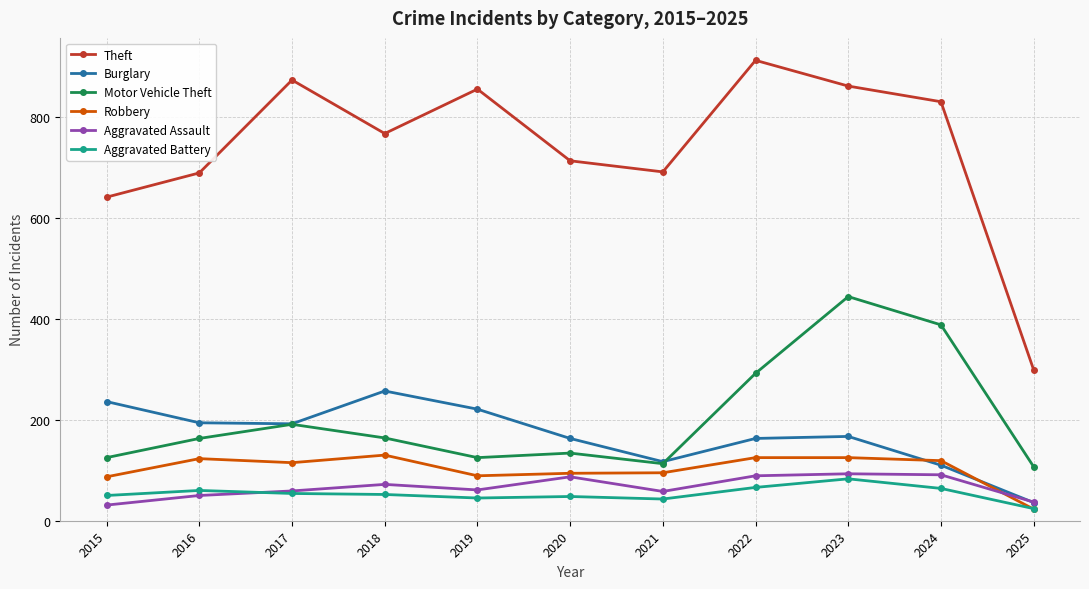

What is the value of the Robbery point at the 7th from the left?

95